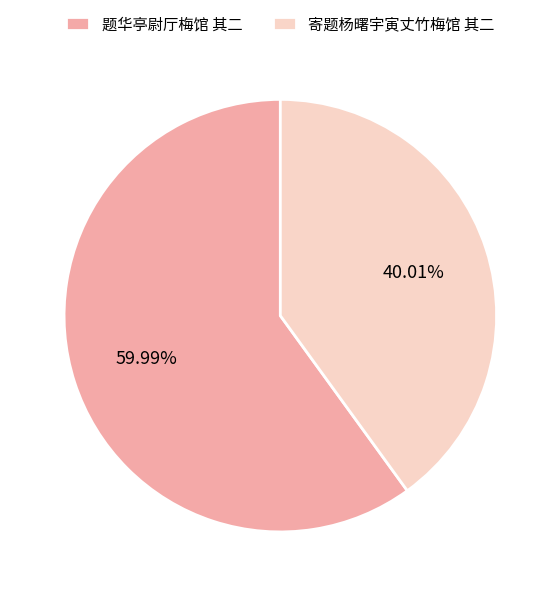

What percentage is the 题华亭尉厅梅馆 其二 slice, to the nearest percent?

60%